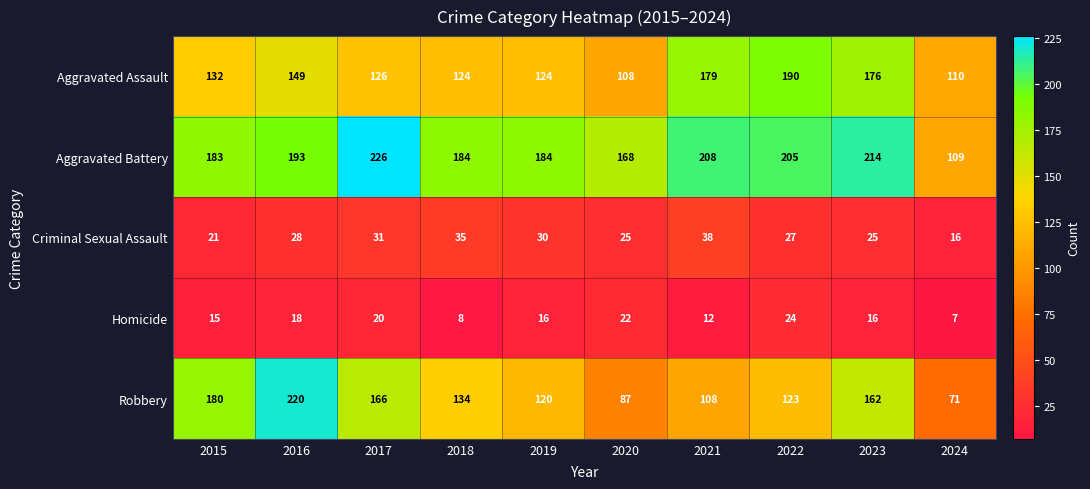

How many categories are shown in the chart?

10